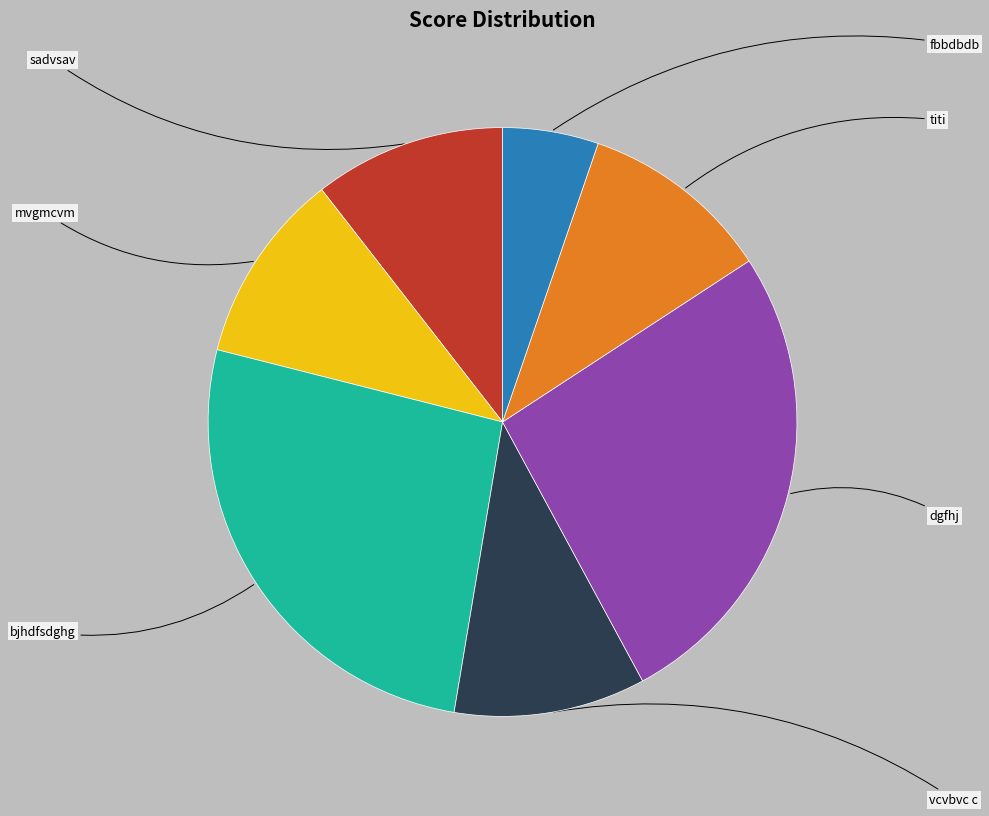

Which category has the biggest portion of the pie?

bjhdfsdghg